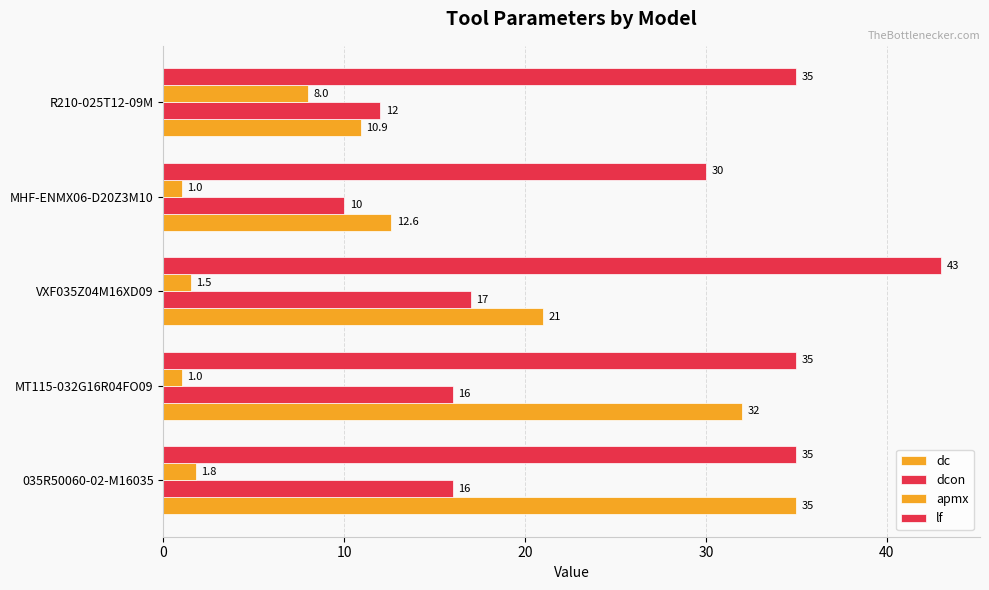

What is the sum of all dc values?

111.5